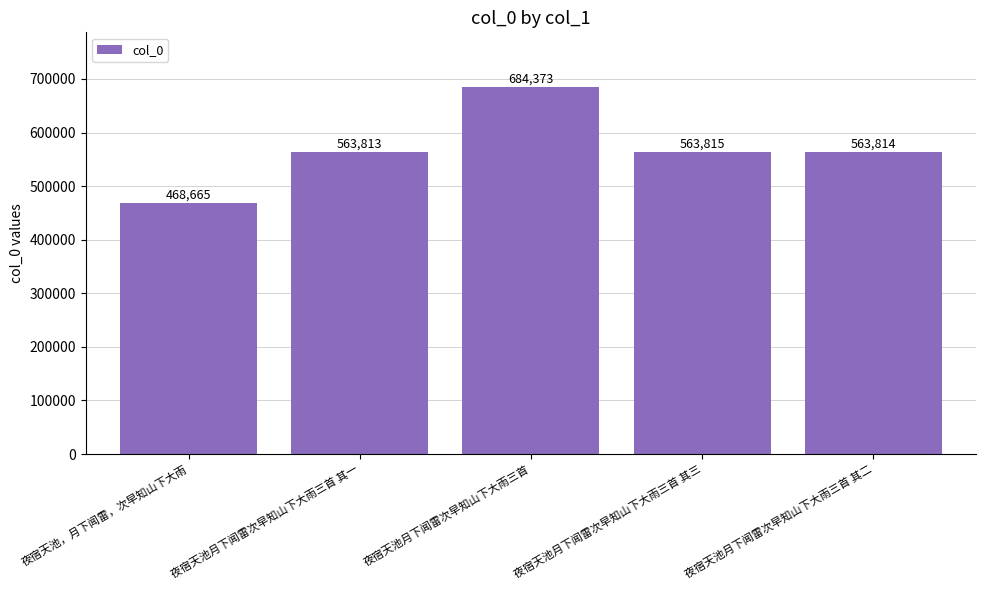

How many series are shown in this chart?

1